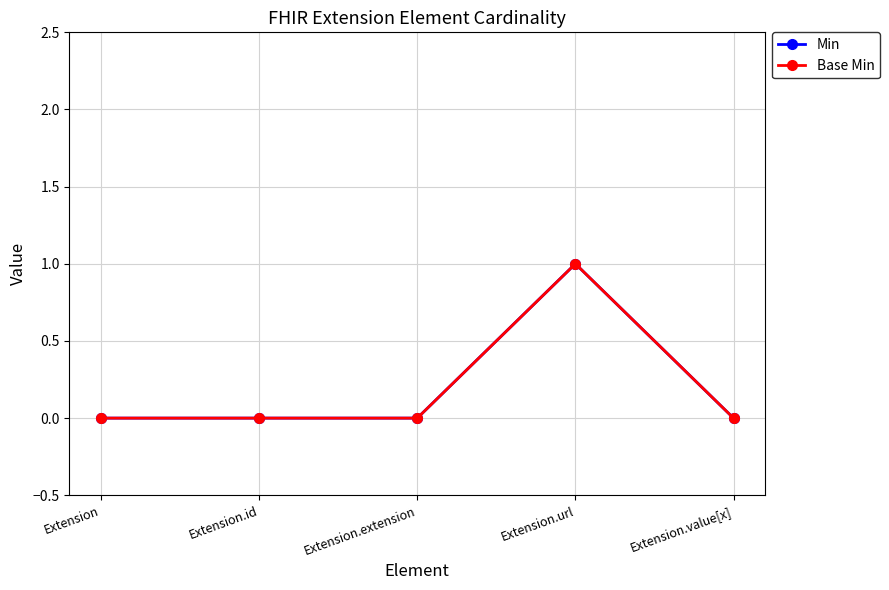

True or false: Base Min and Min cross at least once.

False